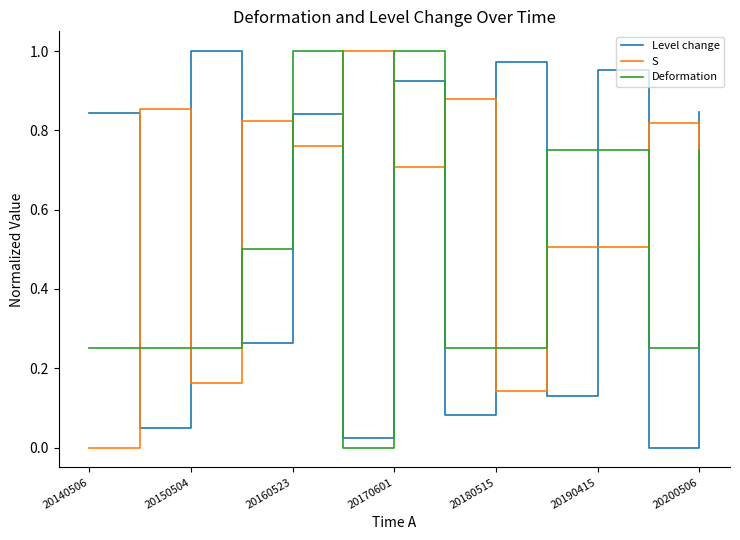

Rank the series by their average value, from highest to lowest.

S, Level change, Deformation